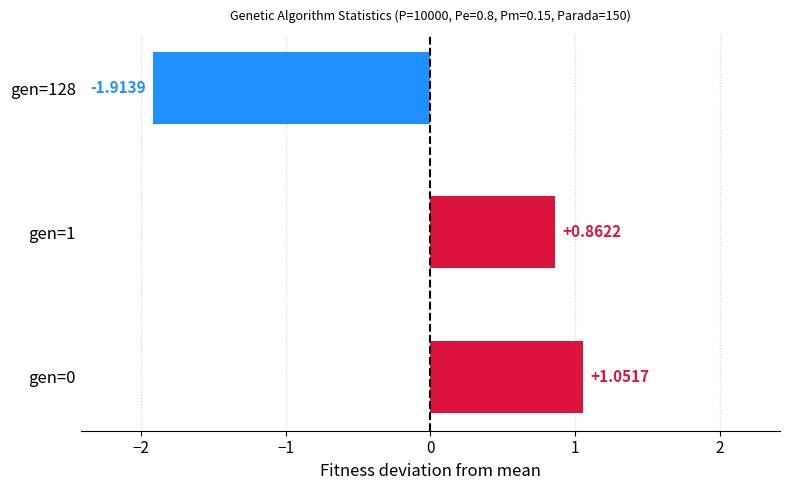

What is the difference between the maximum and minimum values?

3.0